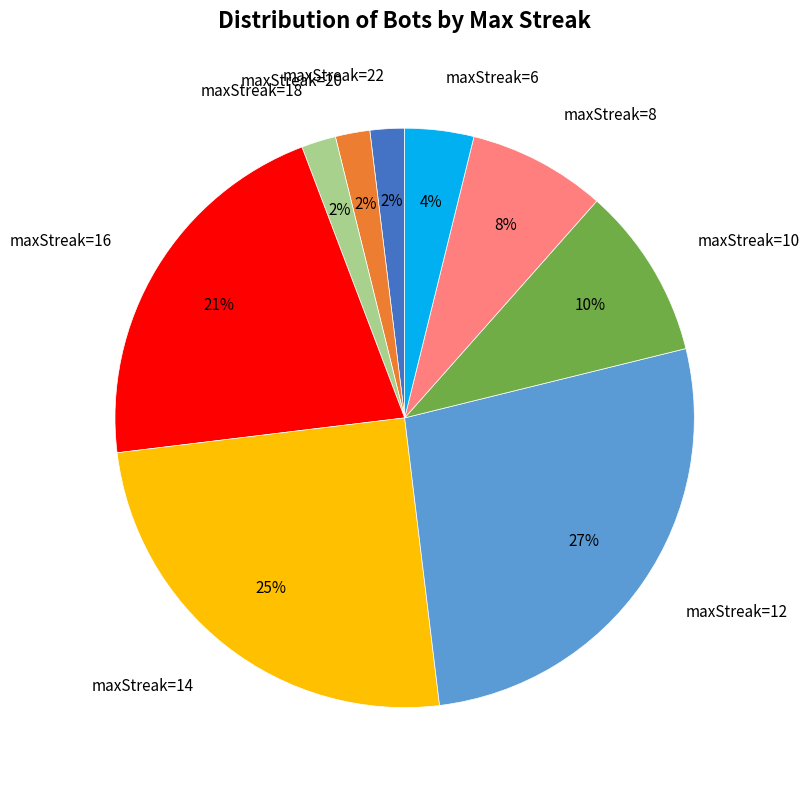

To the nearest percent, what is the difference between the largest and smallest slice percentages?

25%